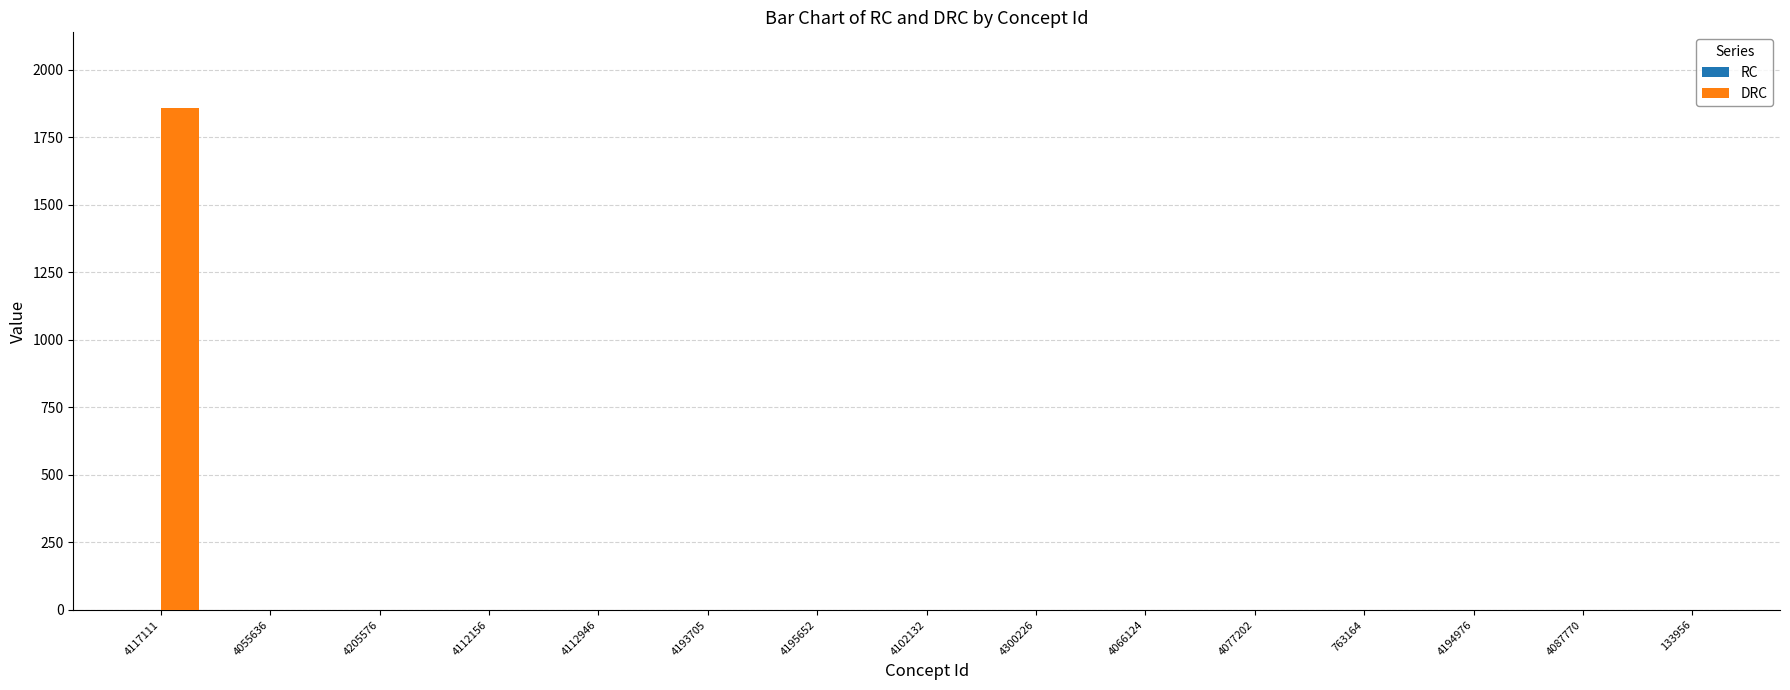

Between 133956 and 4117111, which is larger?

4117111